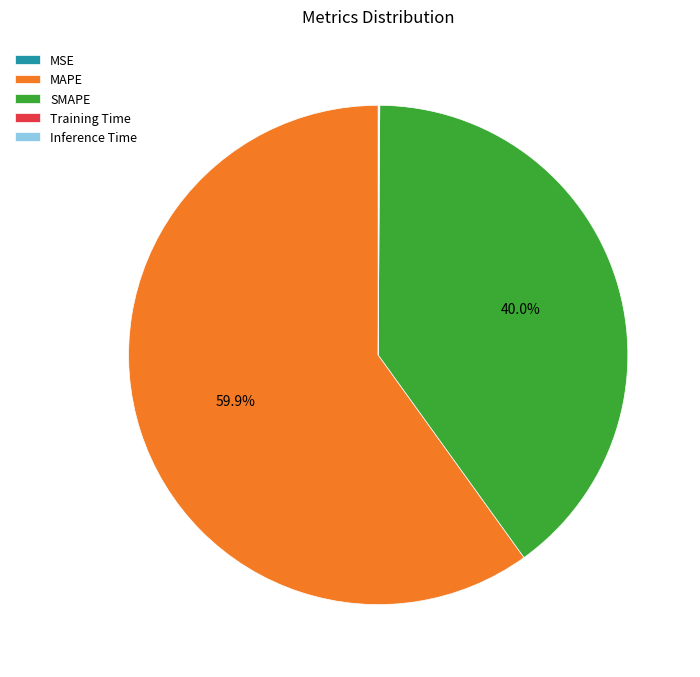

What is the ratio of the value at MAPE to the value at SMAPE?

1.5